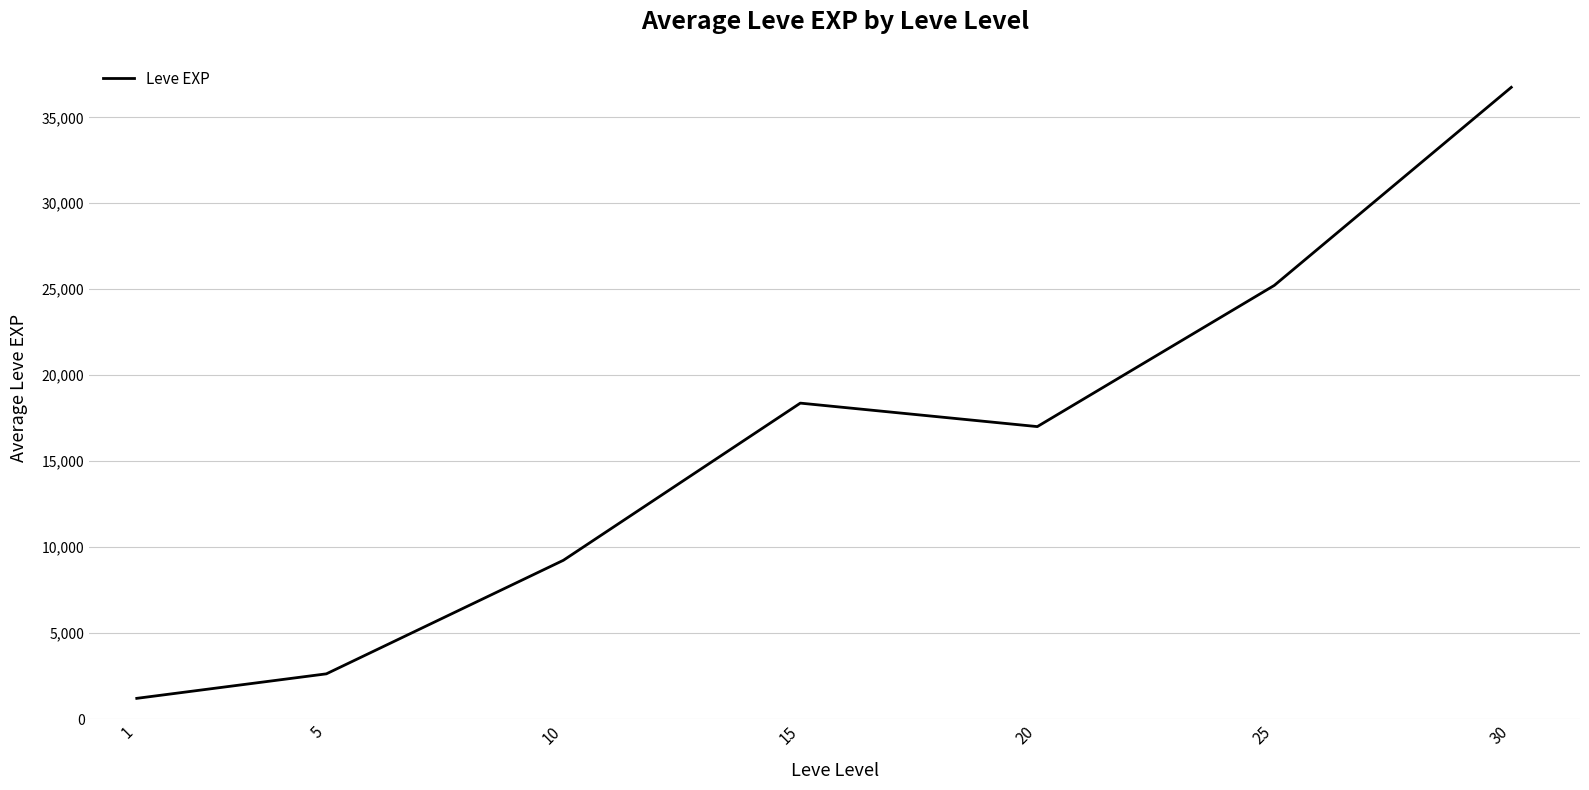

Which has a higher value, 10 or 1?

10